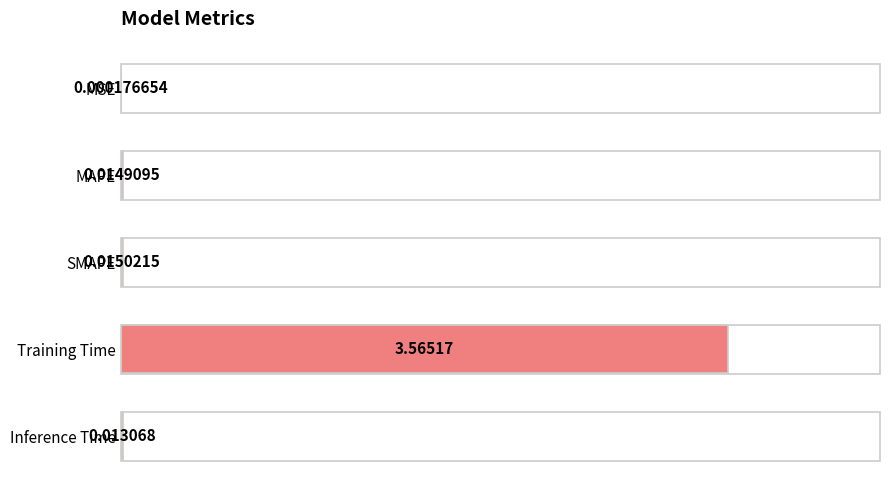

Which category has the highest value across all series?

Training Time